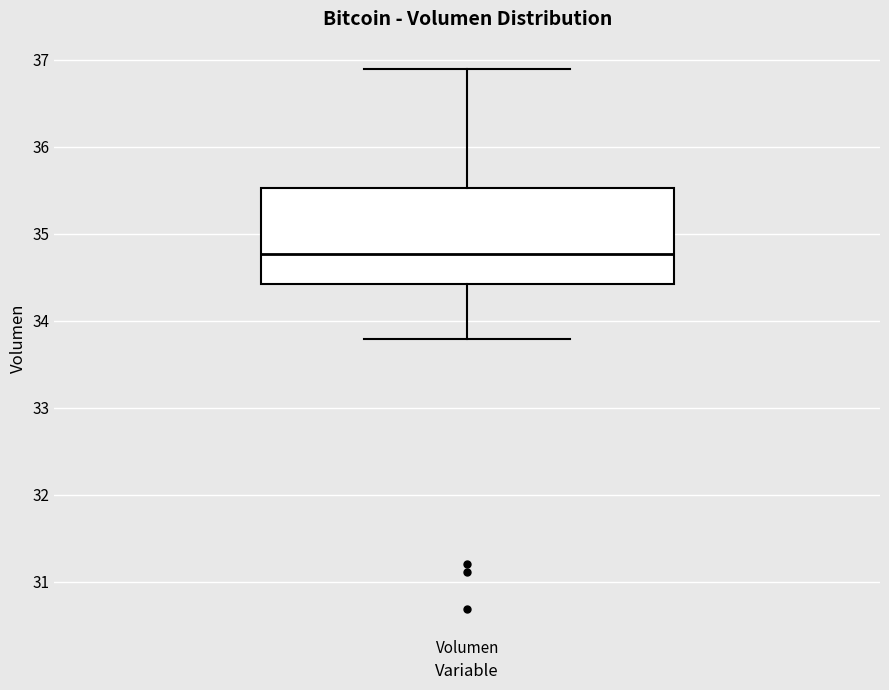

Where is the lower edge of the box for Volumen on the y-axis? The values are not printed on the chart, so give them approximately, as read against the axis.

34.4